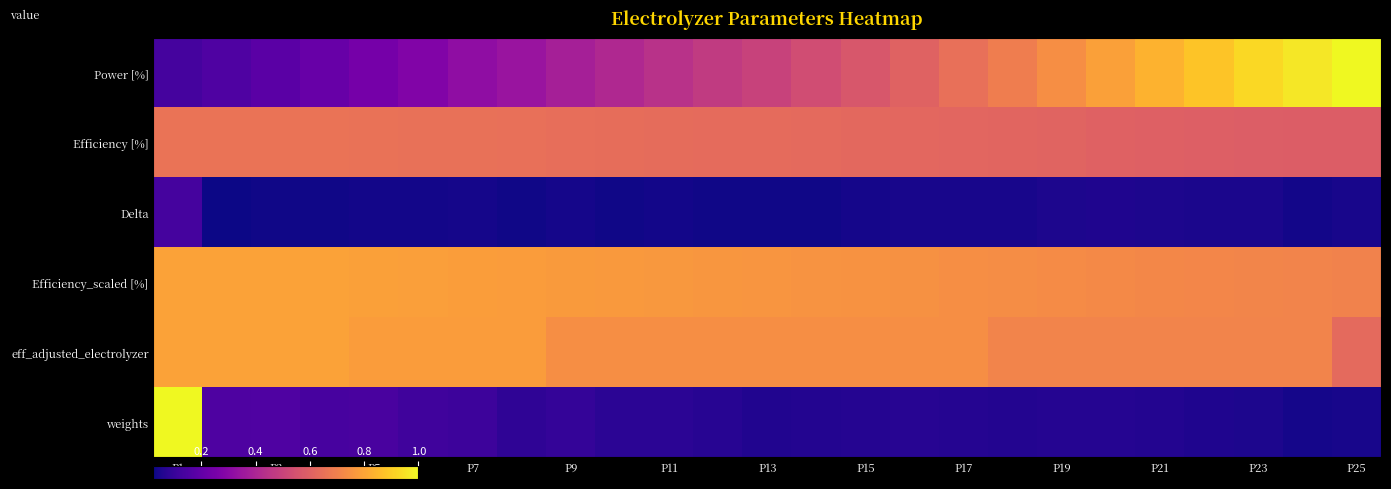

Which series has the largest total across all categories?

Efficiency_scaled [%]